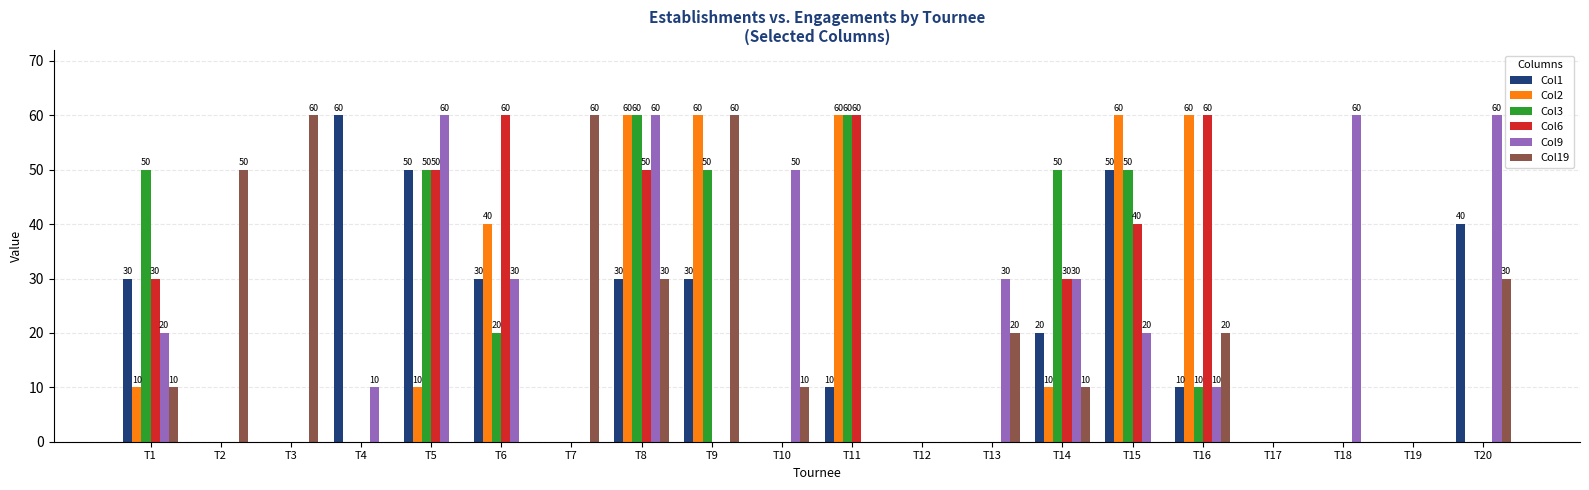

What is the highest value of the Col2 series?

60